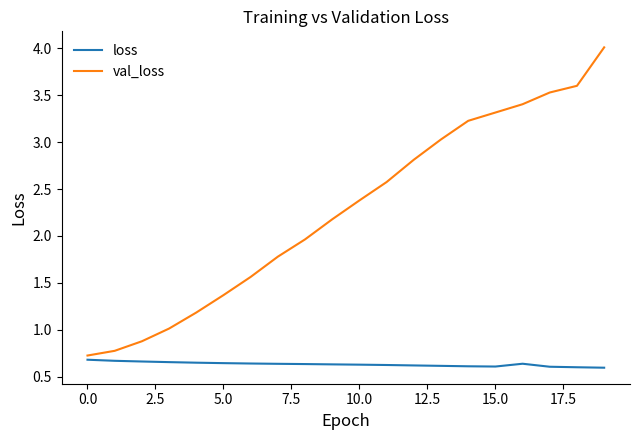

What is the difference between the maximum and minimum values in the val_loss series?

3.3